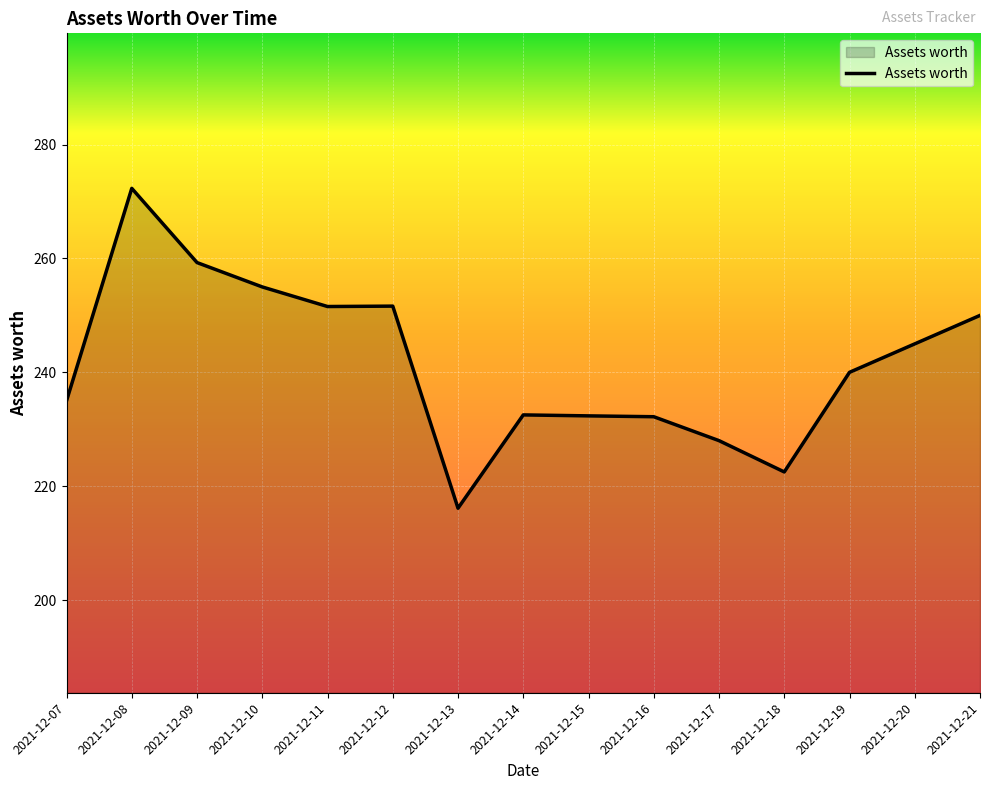

Is it true that the value at 2021-12-09 is 68.1?

False